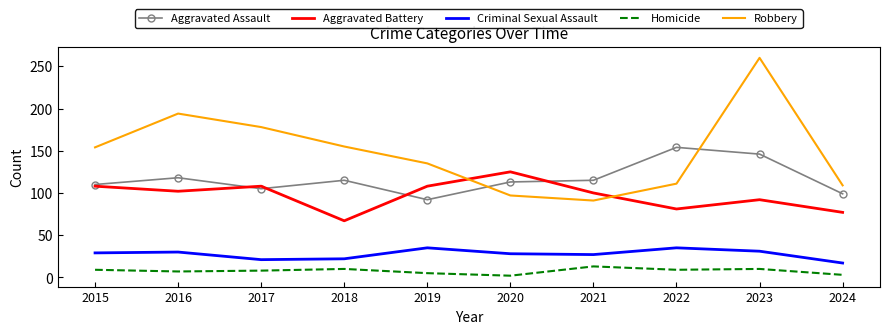

Between 2019 and 2022, which series saw the biggest shift?

Aggravated Assault